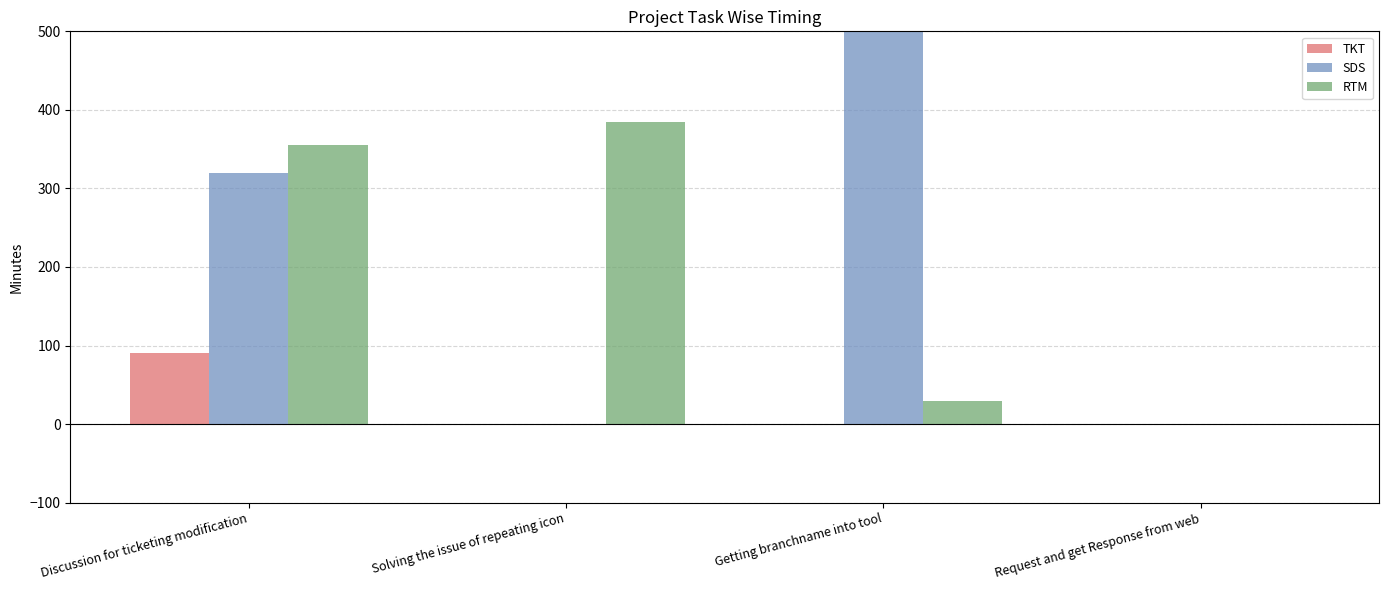

At which label does SDS first exceed 320?

Getting branchname into tool